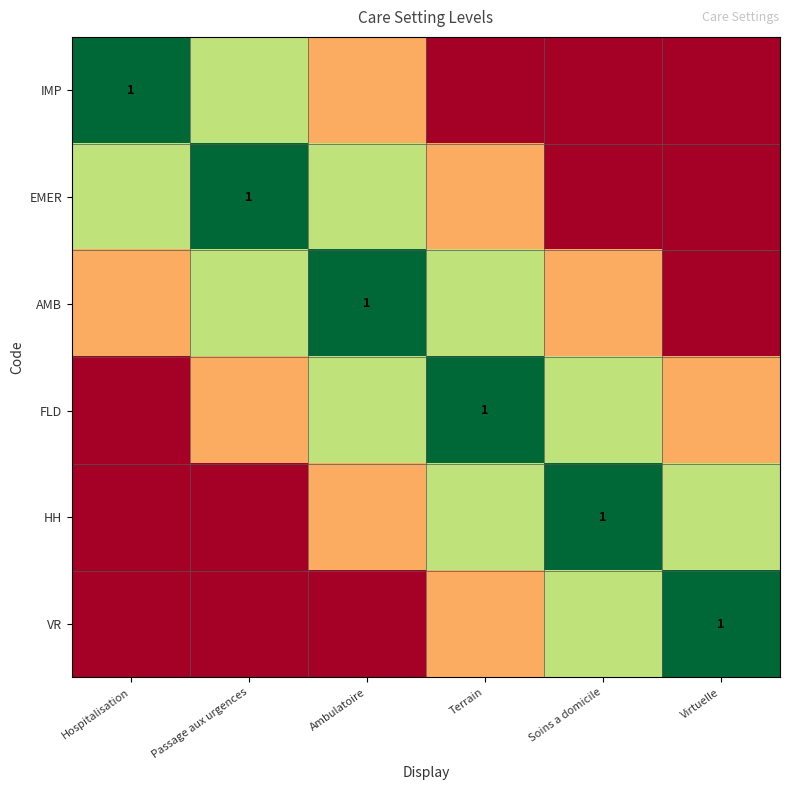

True or false: IMP has a value of 0.6 at Soins a domicile.

False